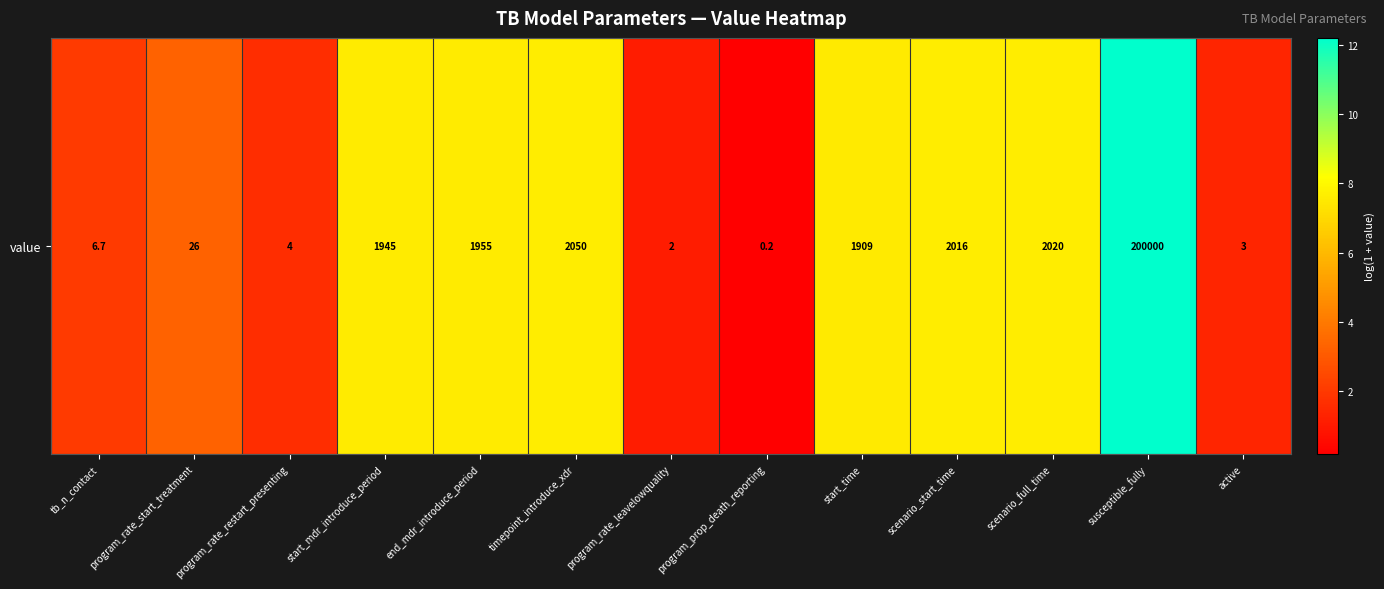

Reading left to right, transcribe all the data shown in this chart.

2.0	3.3	1.6	7.6	7.6	7.6	1.1	0.2	7.6	7.6	7.6	12.2	1.4